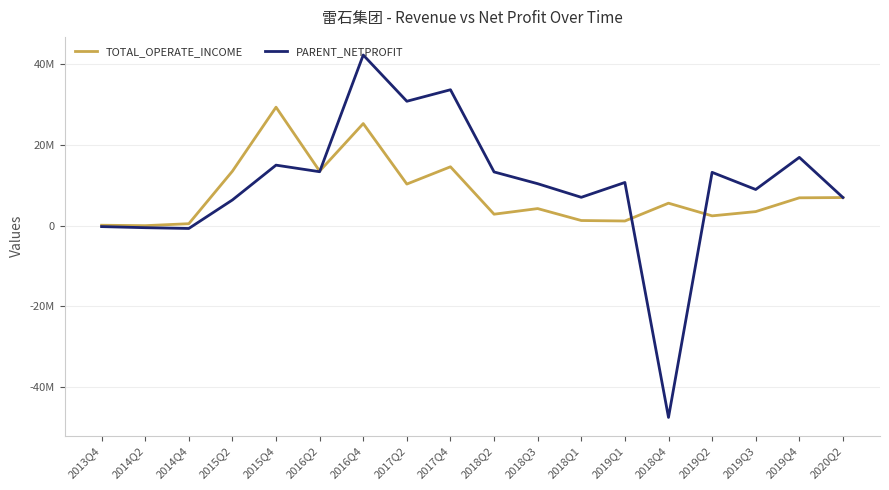

In PARENT_NETPROFIT, how many points are lower than both neighbors (excluding endpoints)?

6